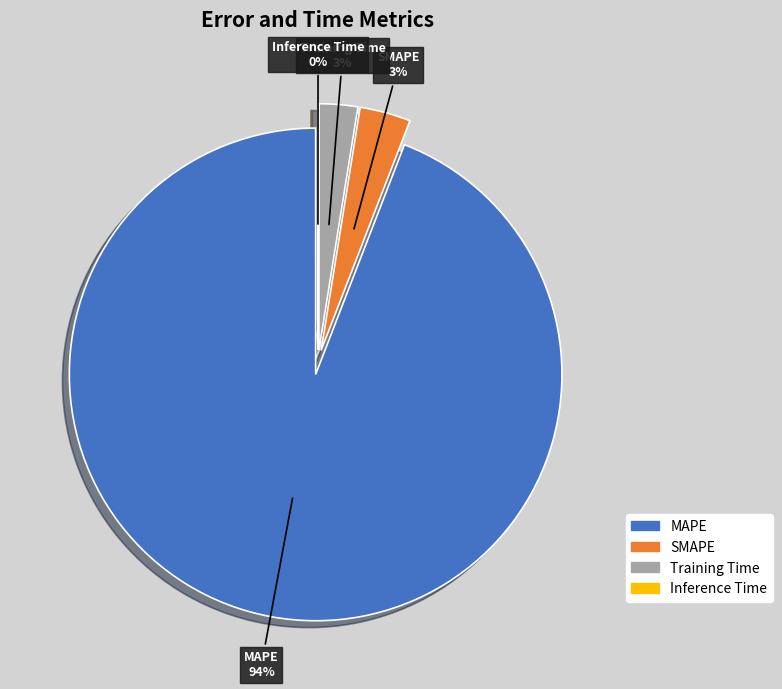

Rank the categories by value from lowest to highest.

Inference Time, Training Time, SMAPE, MAPE